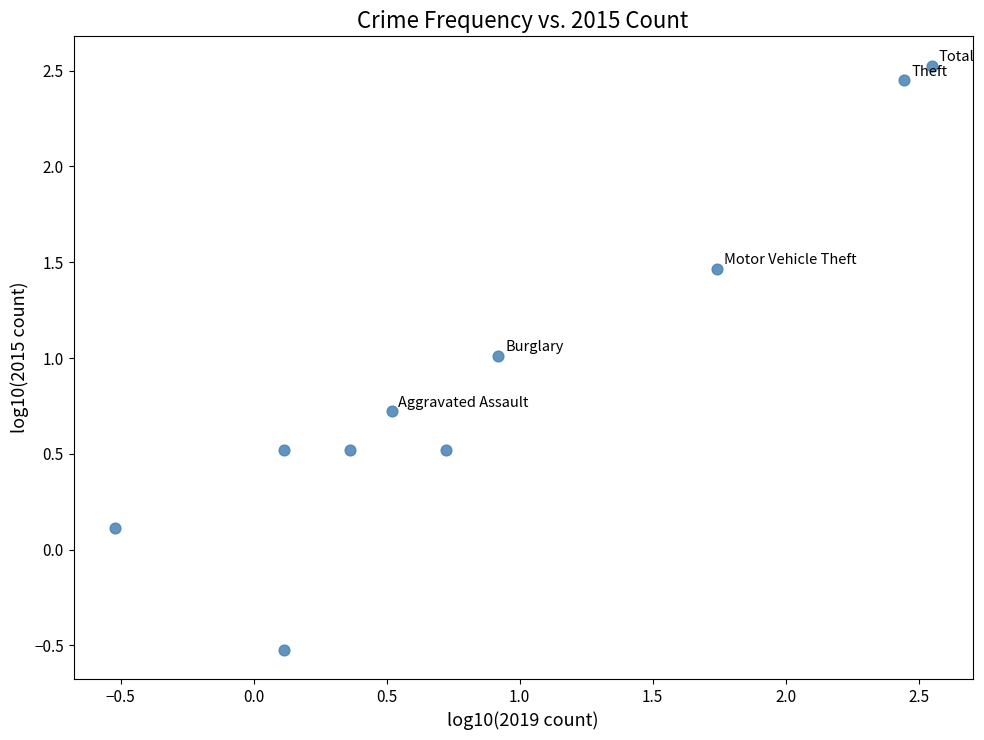

What is the average Y value?

0.9